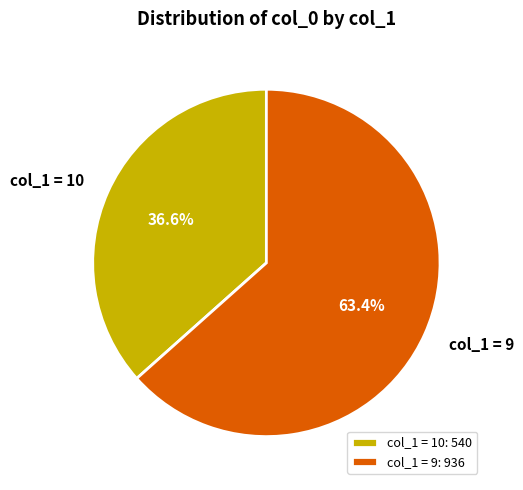

Between col_1 = 9 and col_1 = 10, which is larger?

col_1 = 9